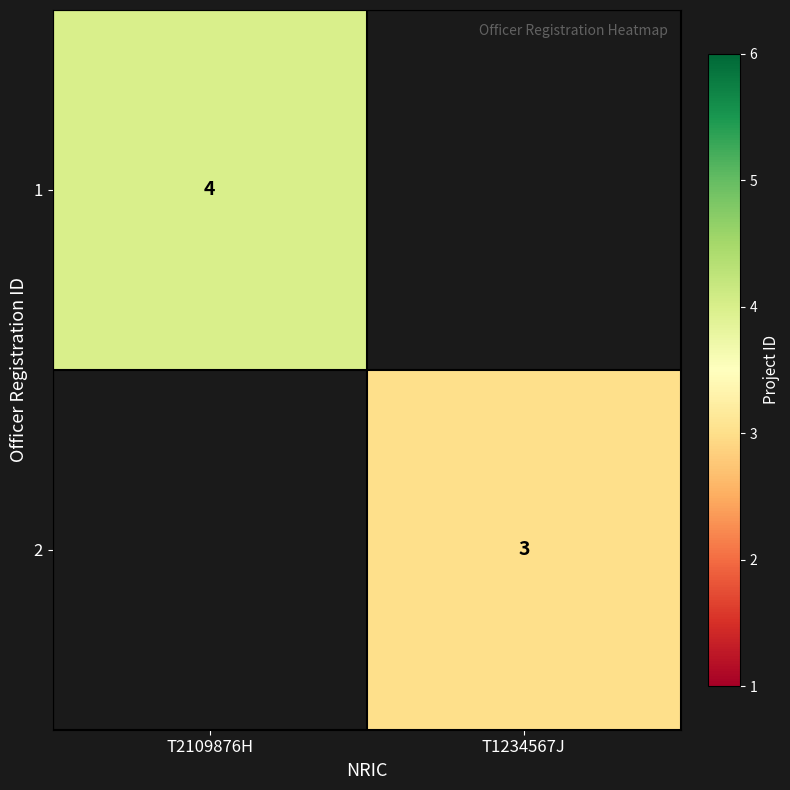

The value of 2 at T1234567J is 4.7. True or false?

False